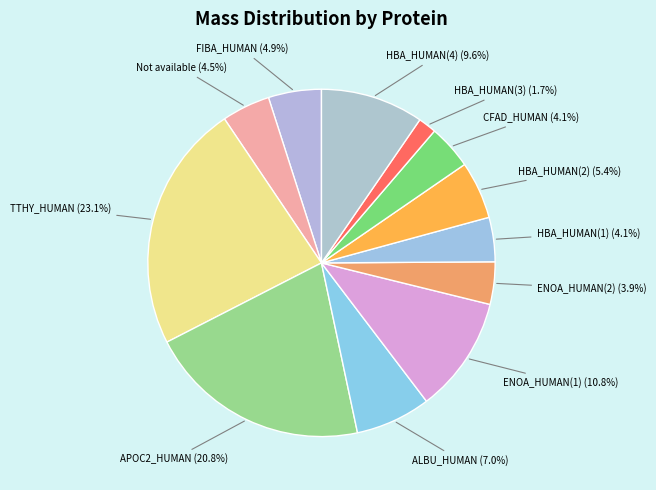

To the nearest percent, what is the difference between the HBA_HUMAN(3) and ENOA_HUMAN(1) slice percentages?

9%